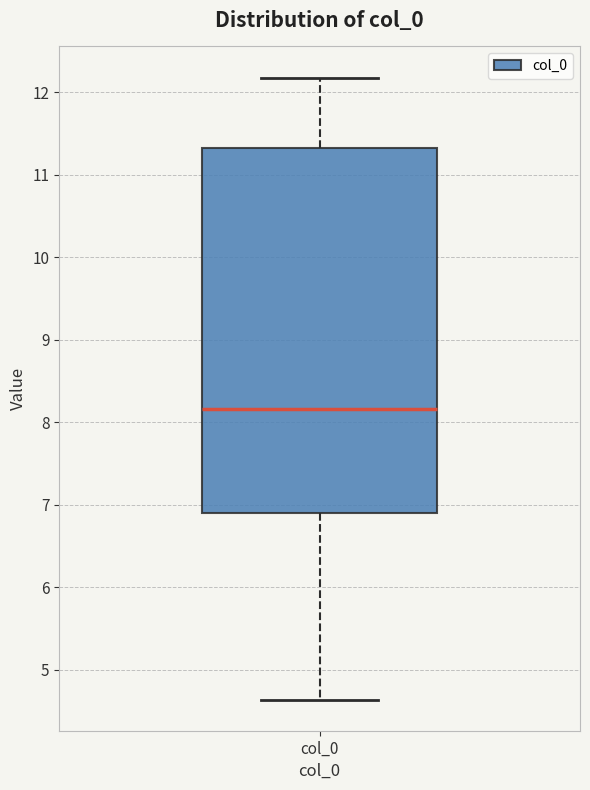

Read this box plot against the y-axis: the position of the median line, the range covered by the box, and the ends of both whiskers. The values are not printed on the chart, so give them approximately, as read against the axis.

median 8.2, box 6.9 to 11.3, whiskers 4.6 to 12.2